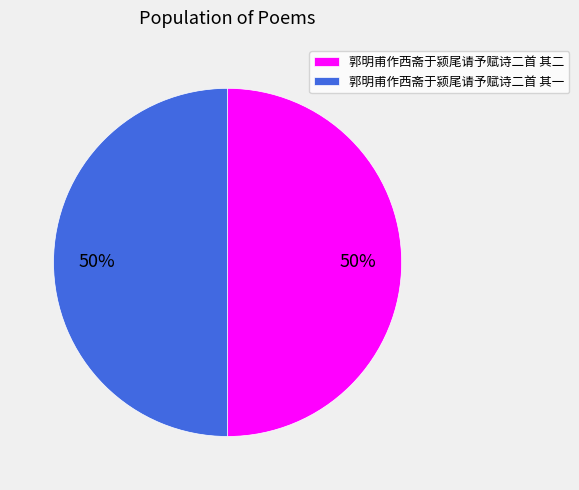

Do 郭明甫作西斋于颍尾请予赋诗二首 其二 and 郭明甫作西斋于颍尾请予赋诗二首 其一 together represent more than half of the pie?

Yes